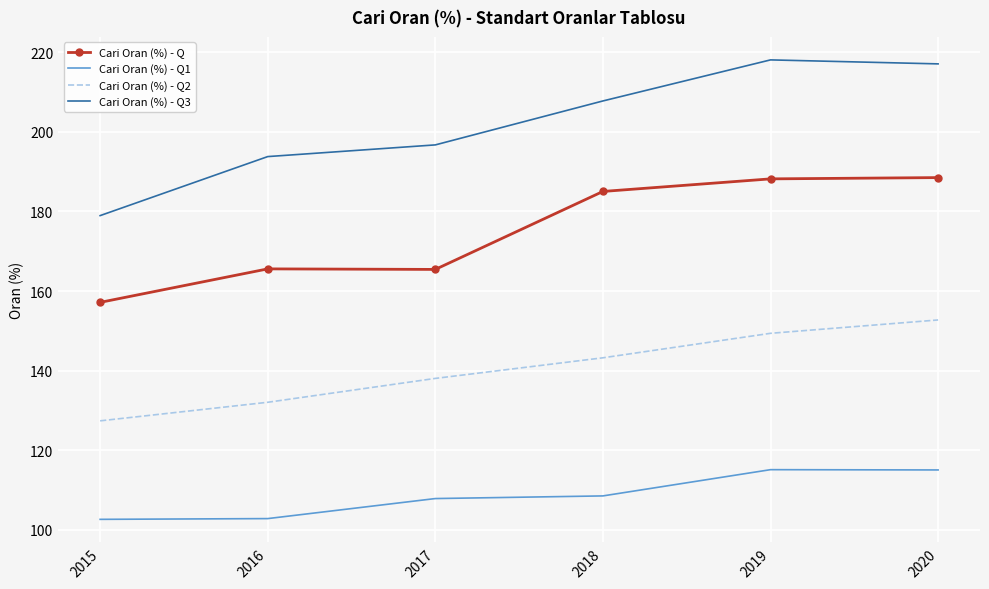

Which series has the widest spread of values?

Cari Oran (%) - Q3